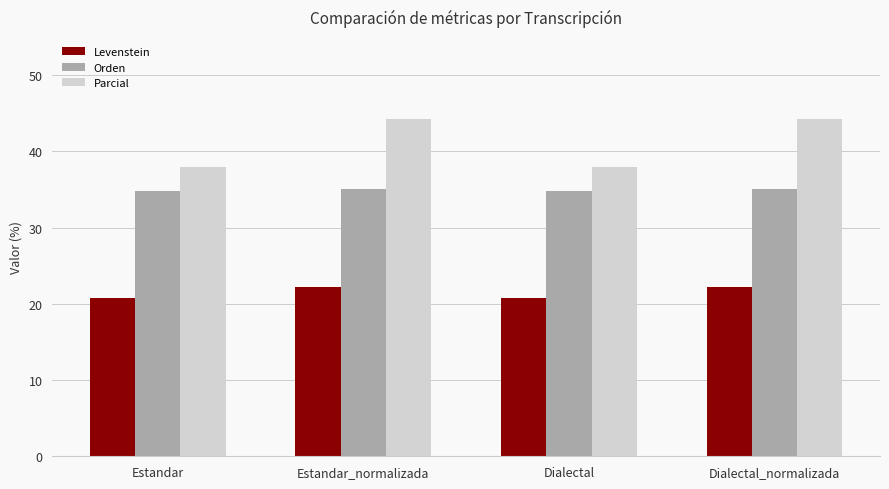

Does the chart contain any negative values?

No